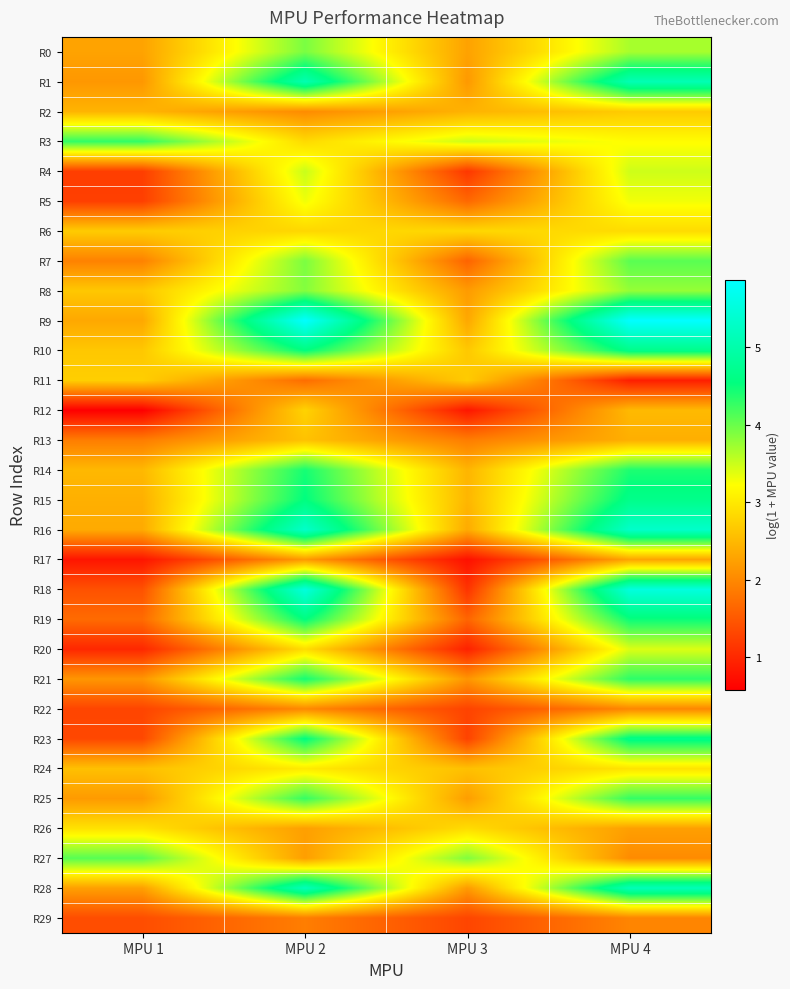

Which label corresponds to the smallest value in the chart?

MPU 1